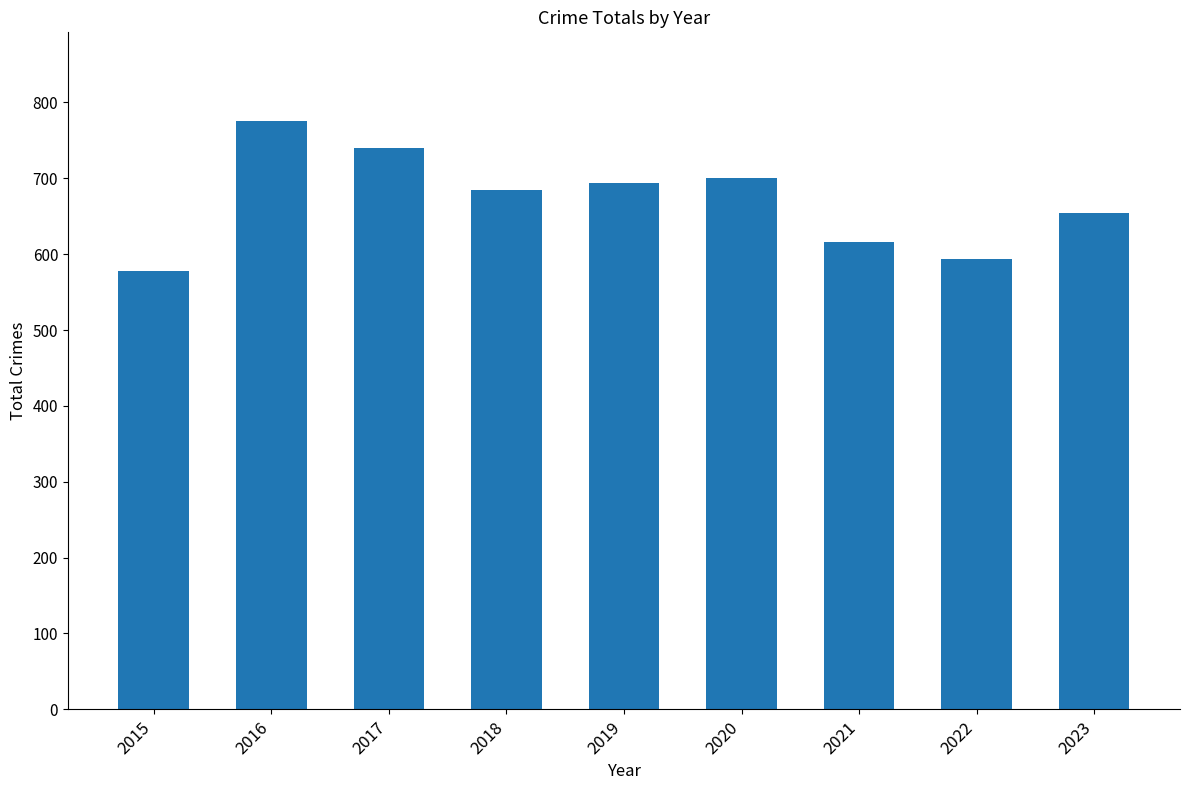

The chart shows a value of 243 at 2021. True or false?

False